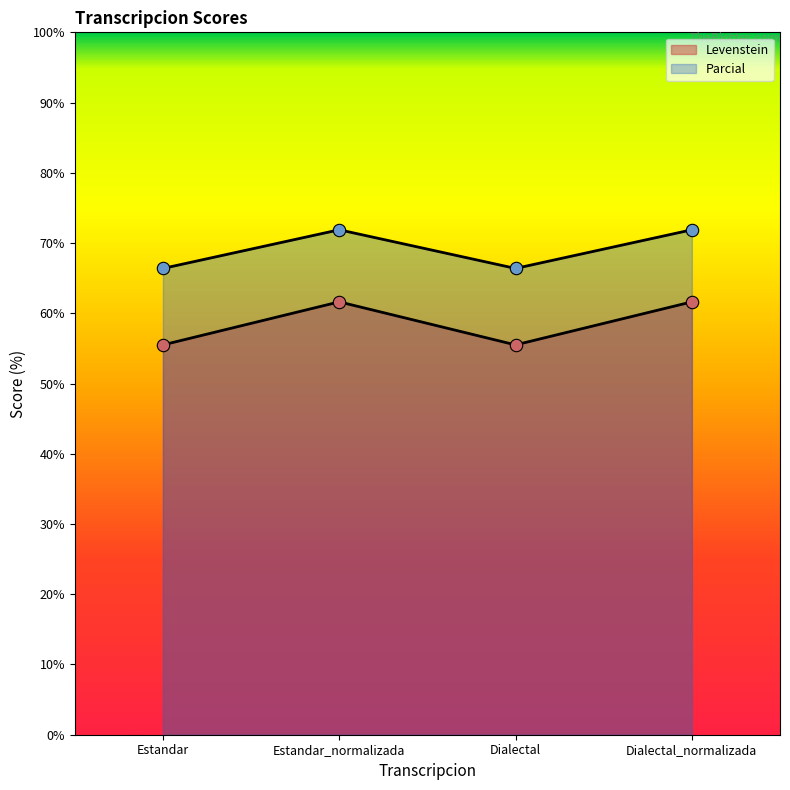

What is the total value across all series at Estandar?

121.9